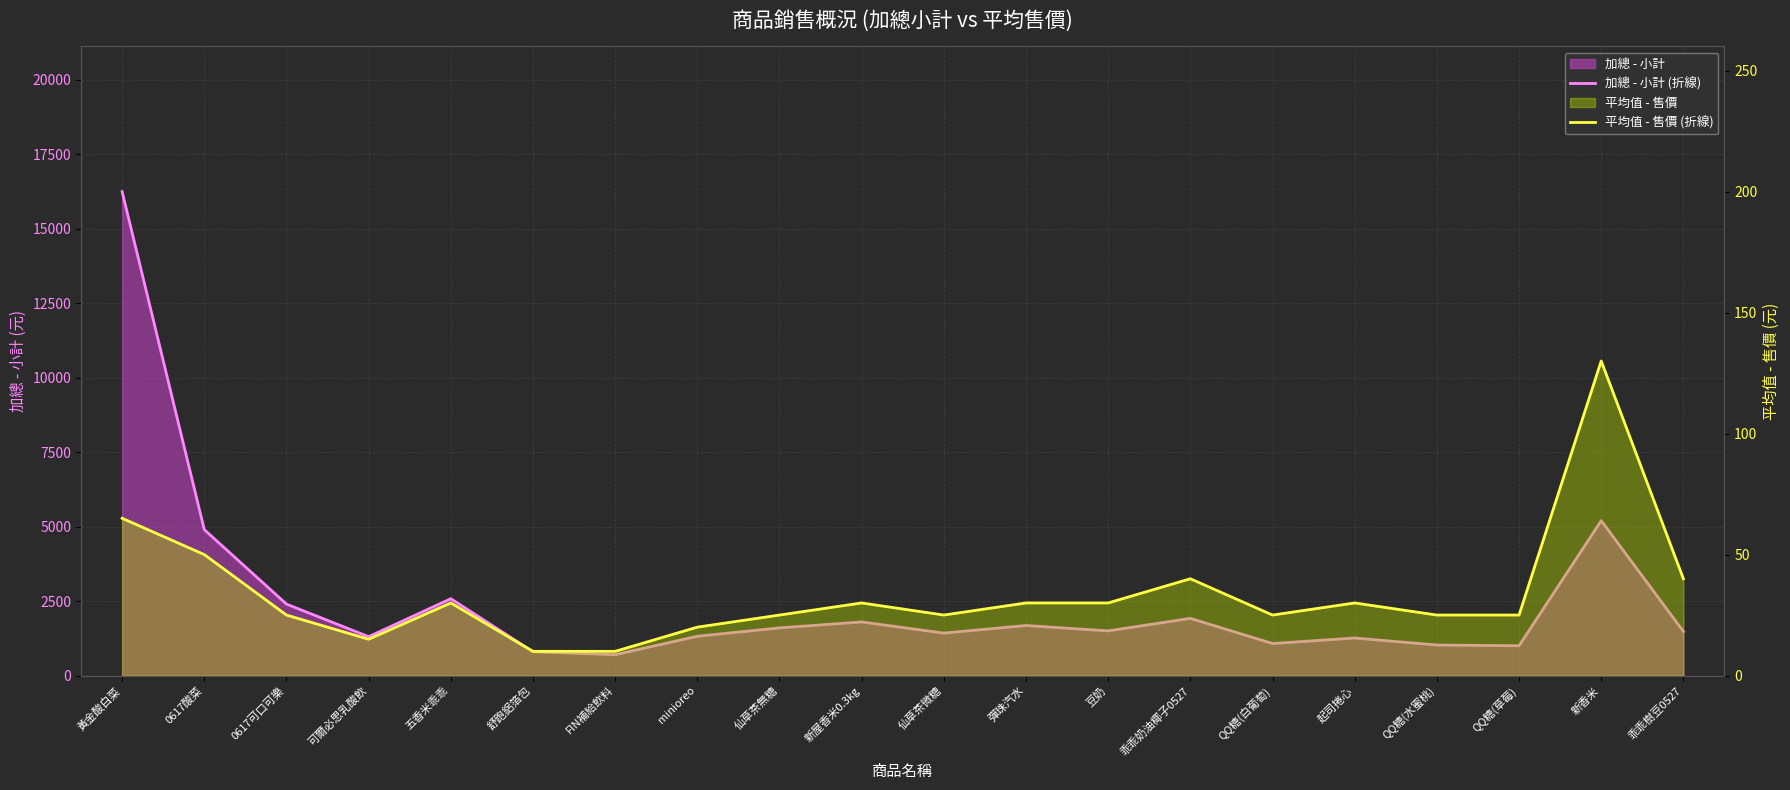

At which category is the sum across all series the highest?

黃金酸白菜